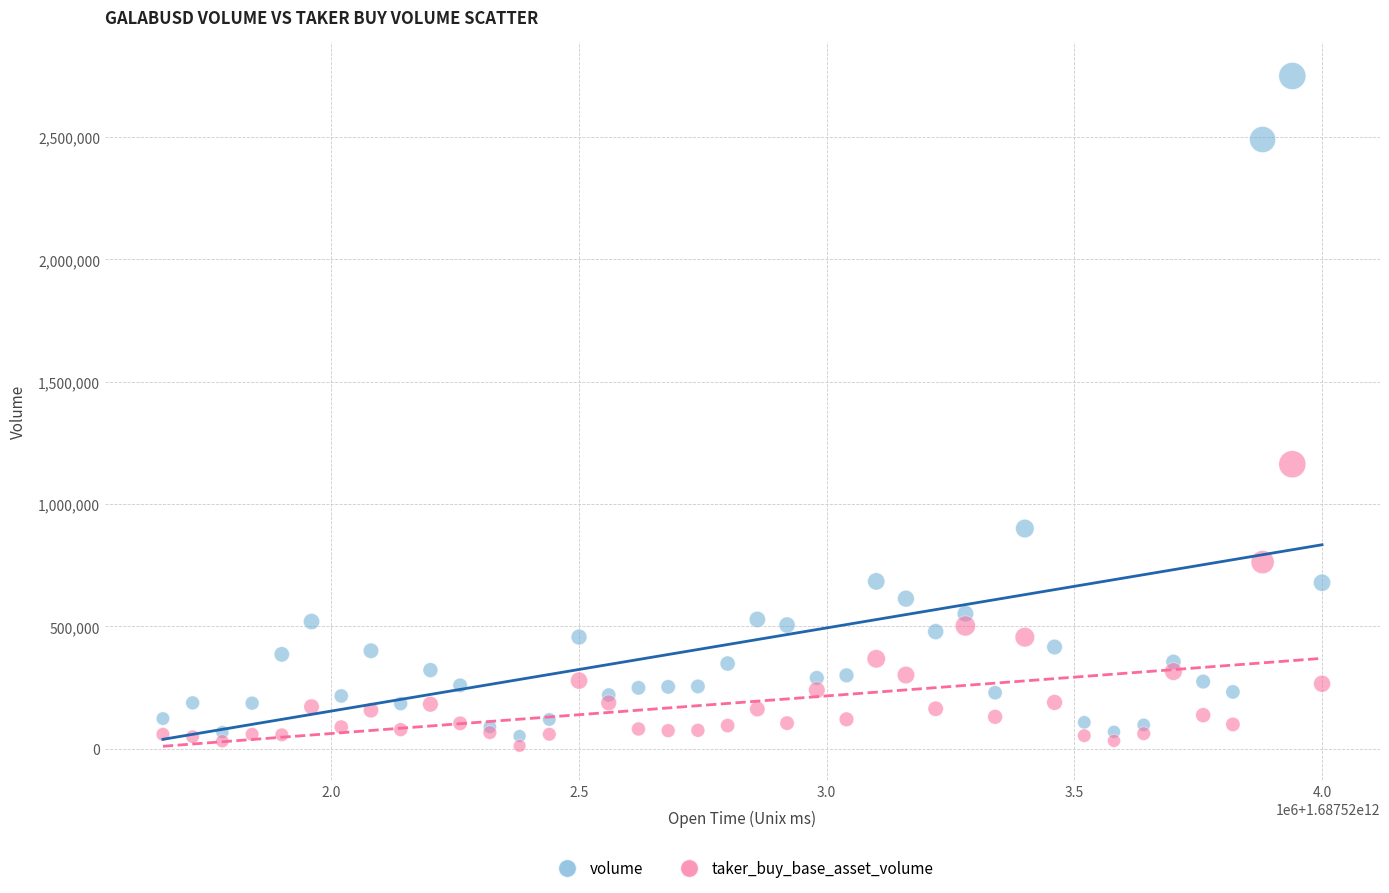

Which series contains the highest Y value?

volume